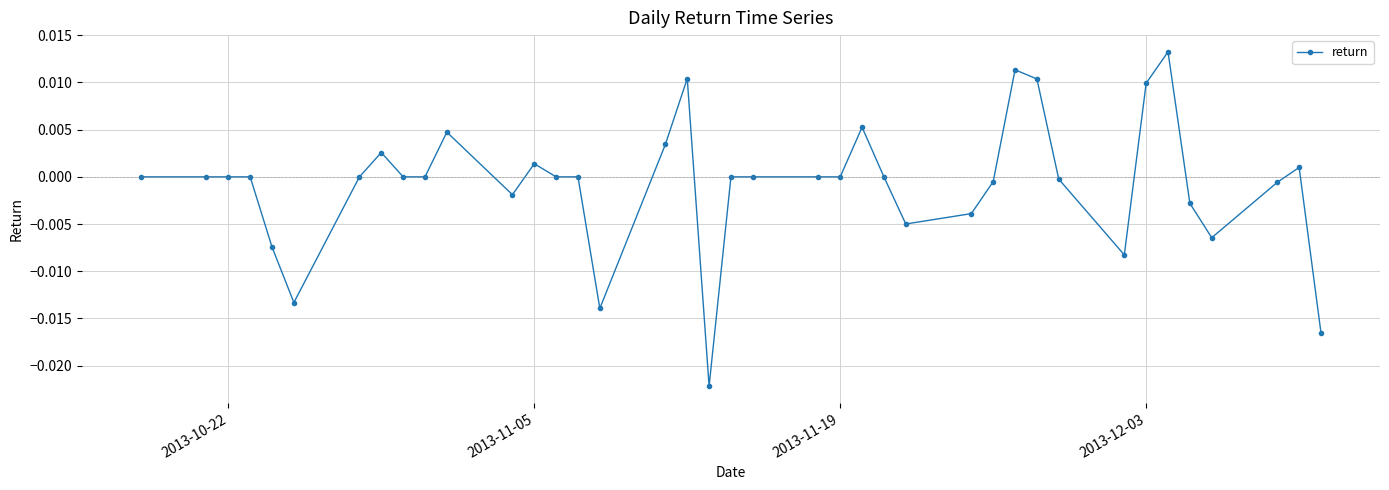

True or false: there are more than 0 points higher than both neighbors.

True